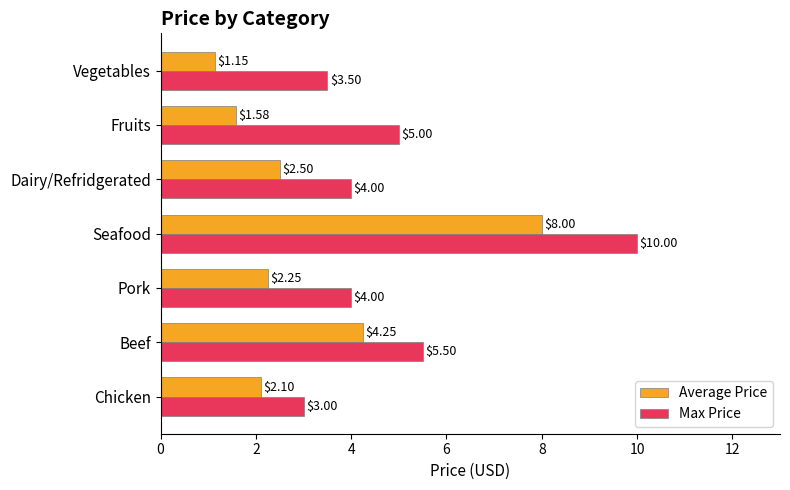

Is the value of Max Price at Seafood greater than the value of Average Price at Beef?

Yes